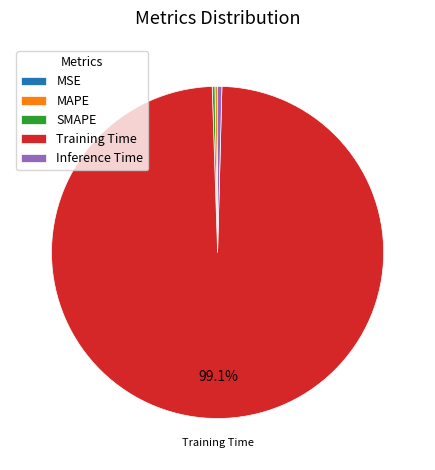

Is there a majority slice in this chart?

Yes